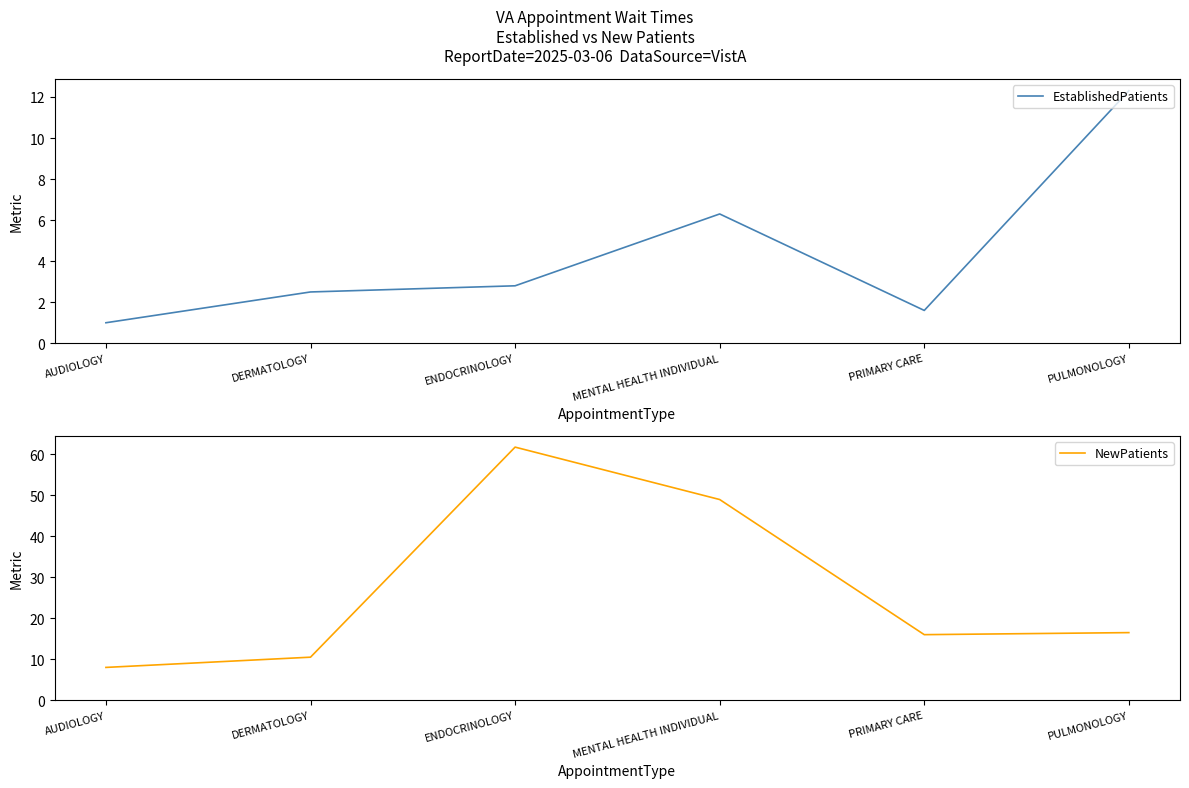

List the series in order of their overall mean, highest first.

NewPatients, EstablishedPatients